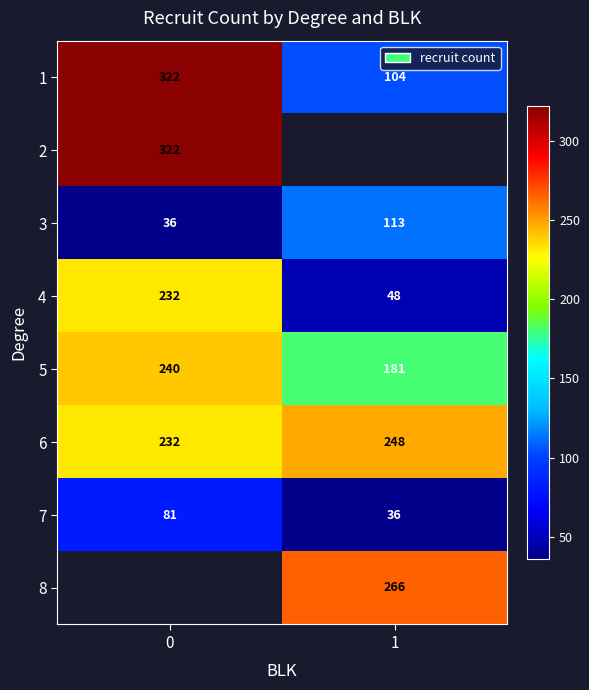

What is the maximum value shown in the chart?

322.0